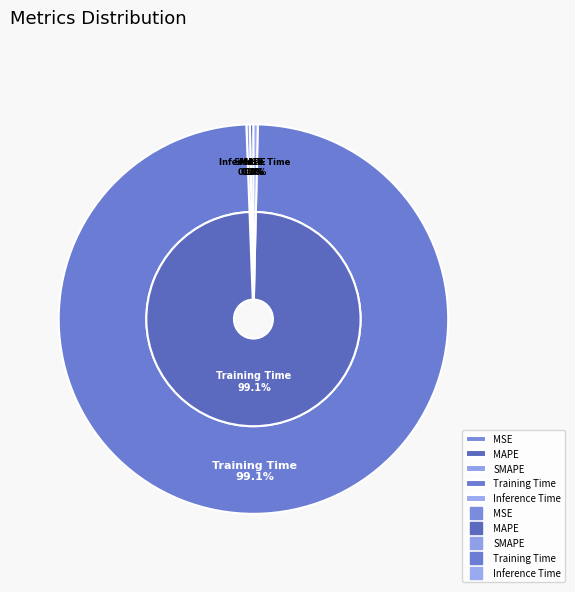

To the nearest percent, what is the difference between the MSE and Training Time slice percentages?

99%